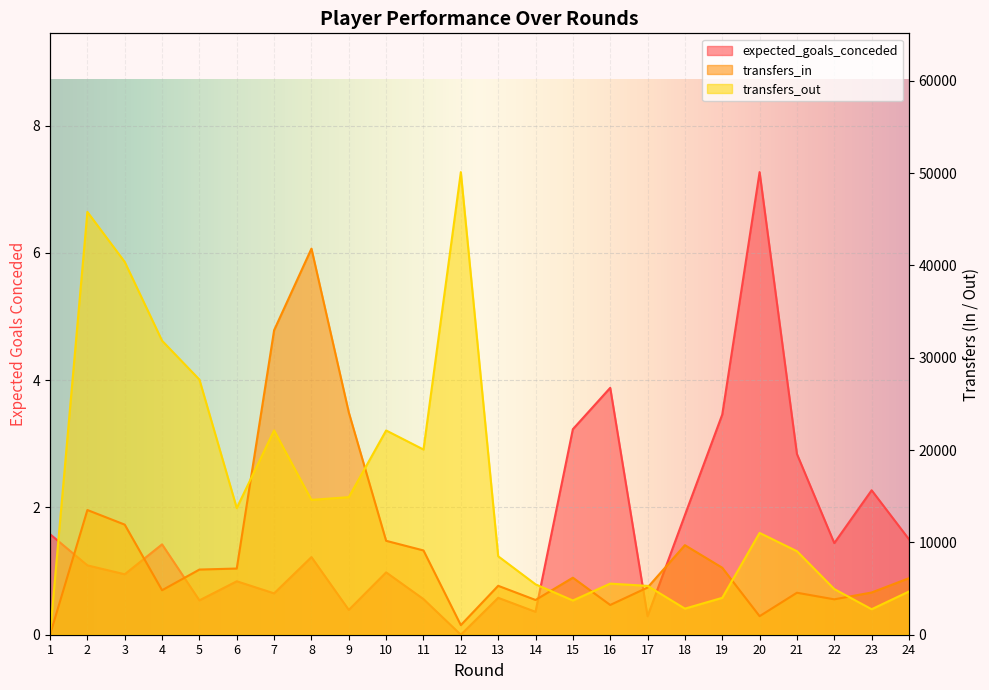

At which label does transfers_in first exceed 6175?

2